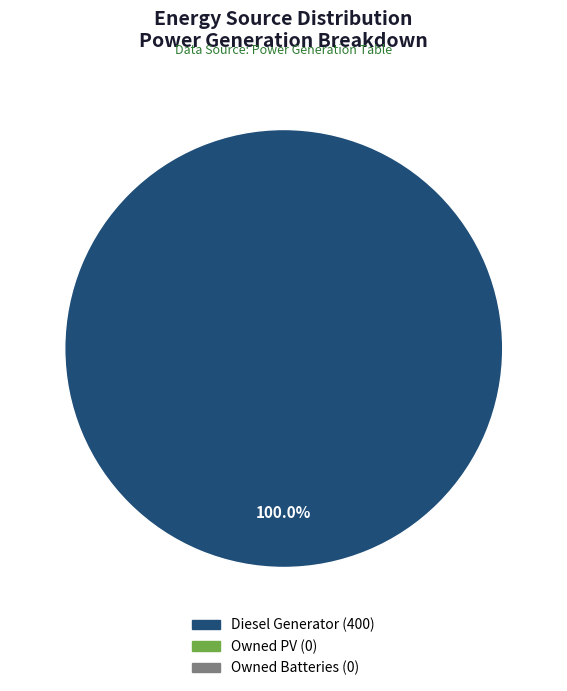

Count the number of slices in the pie.

1